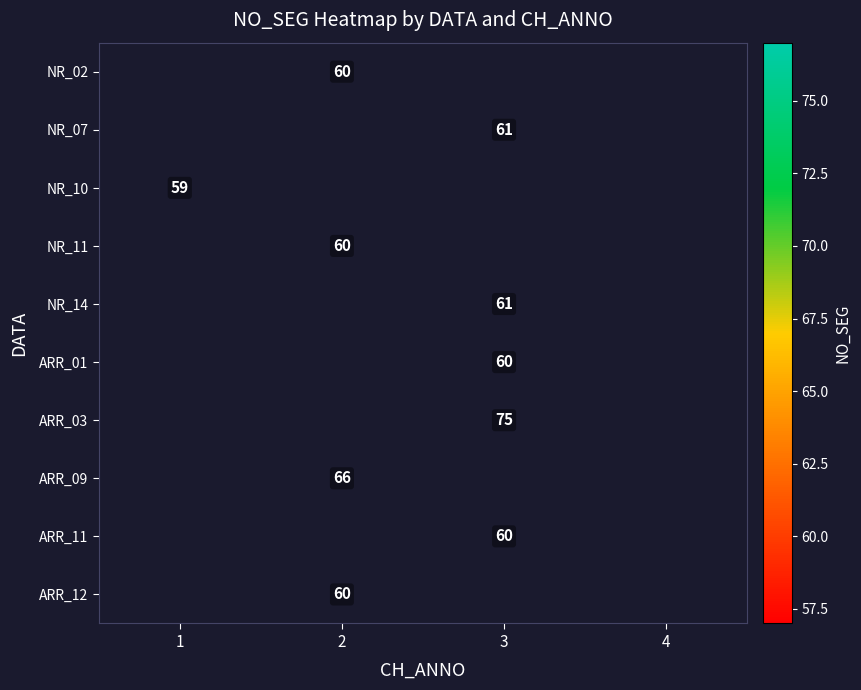

The NR_07 series shows 86 at 3. True or false?

False